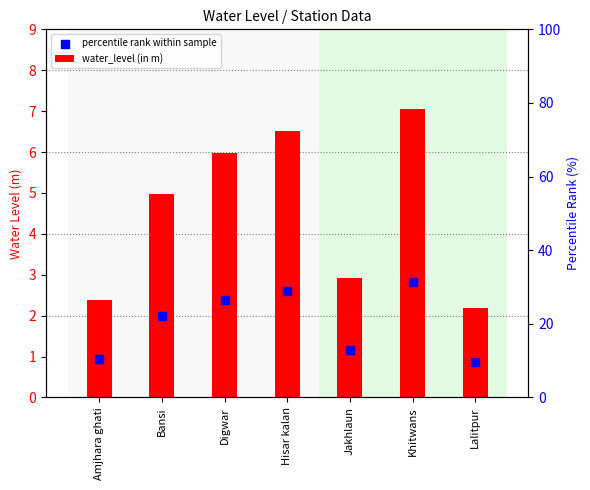

What are all the series names shown in the legend?

water_level (in m), percentile rank within sample